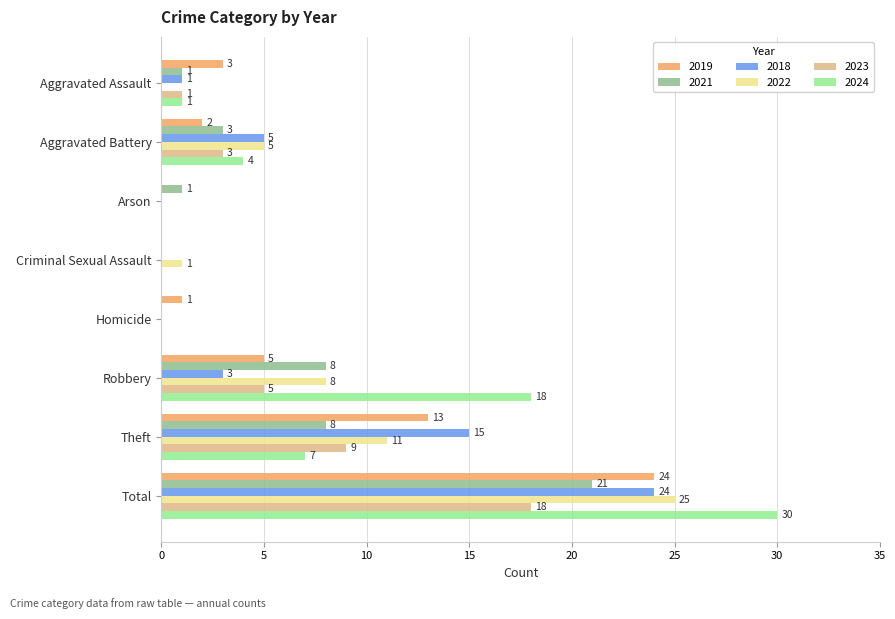

Between Aggravated Assault and Robbery, which series saw the biggest shift?

2024